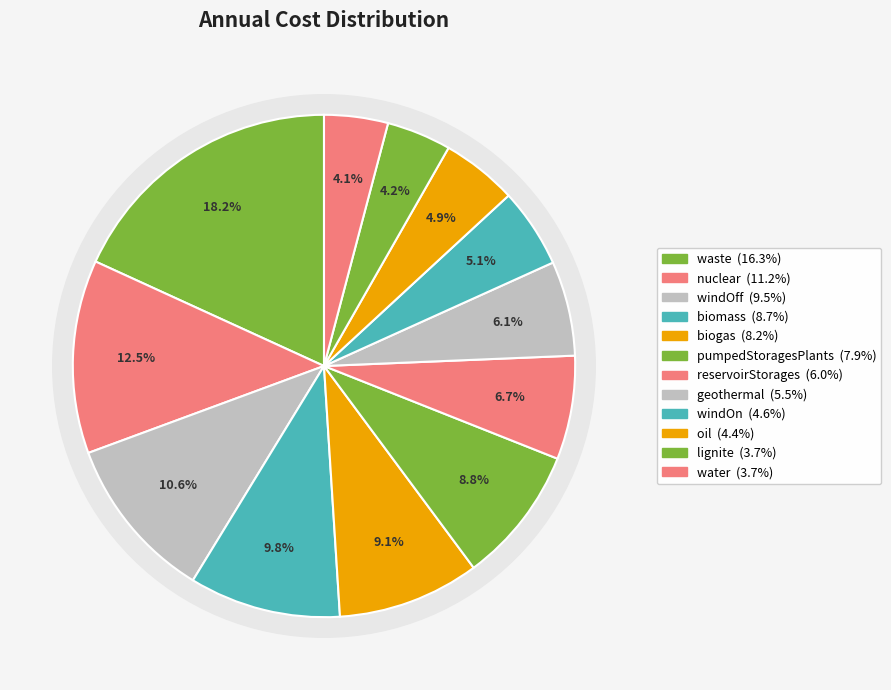

True or false: water accounts for 4% of the total.

True